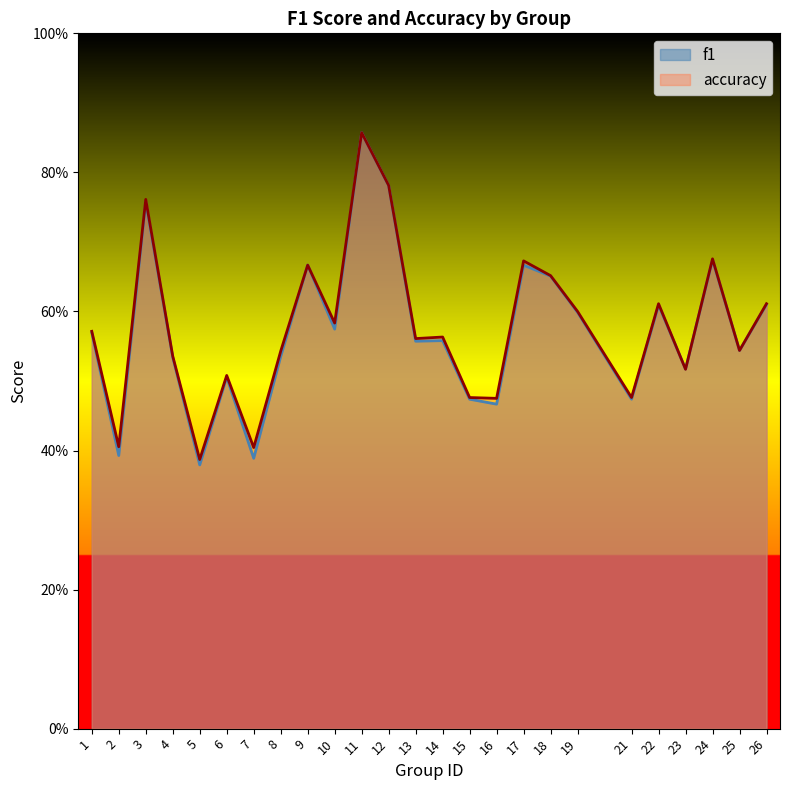

What are all the series names shown in the legend?

f1, accuracy